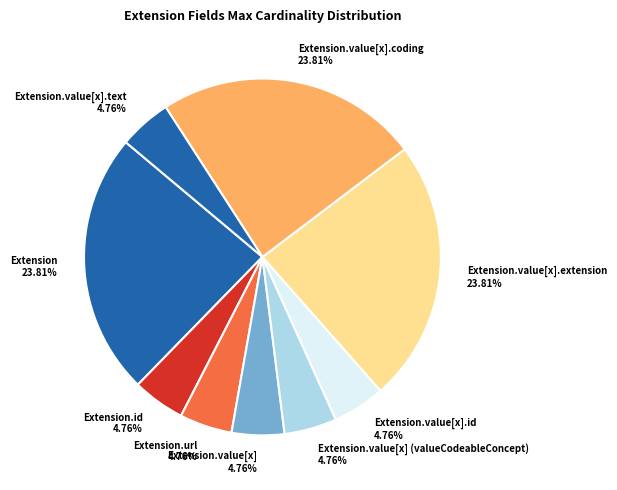

Do Extension.value[x].id and Extension.value[x] (valueCodeableConcept) together represent more than half of the pie?

No